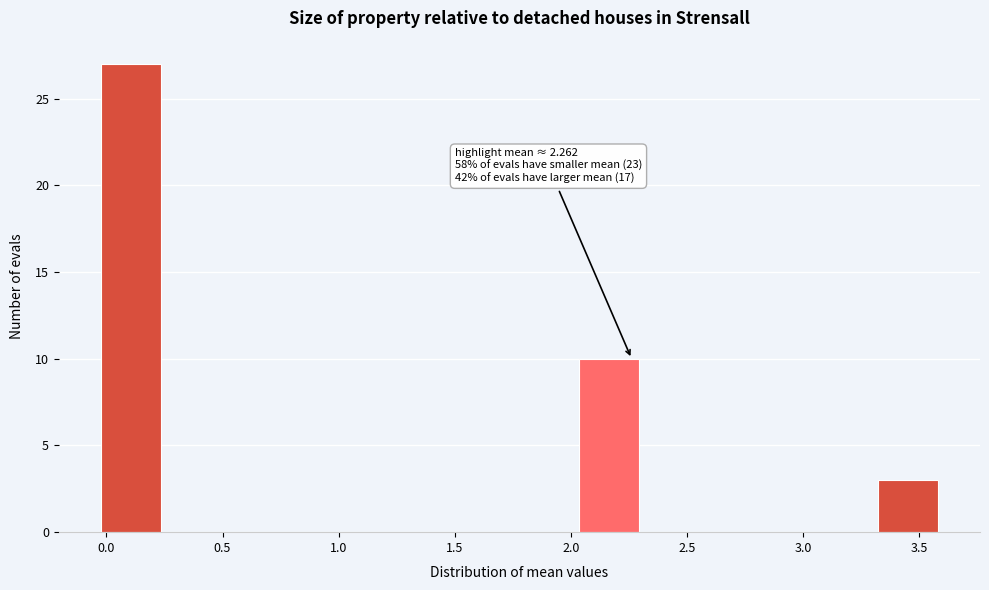

Over which range of the x-axis is the bar tallest?

0.00 to 0.25